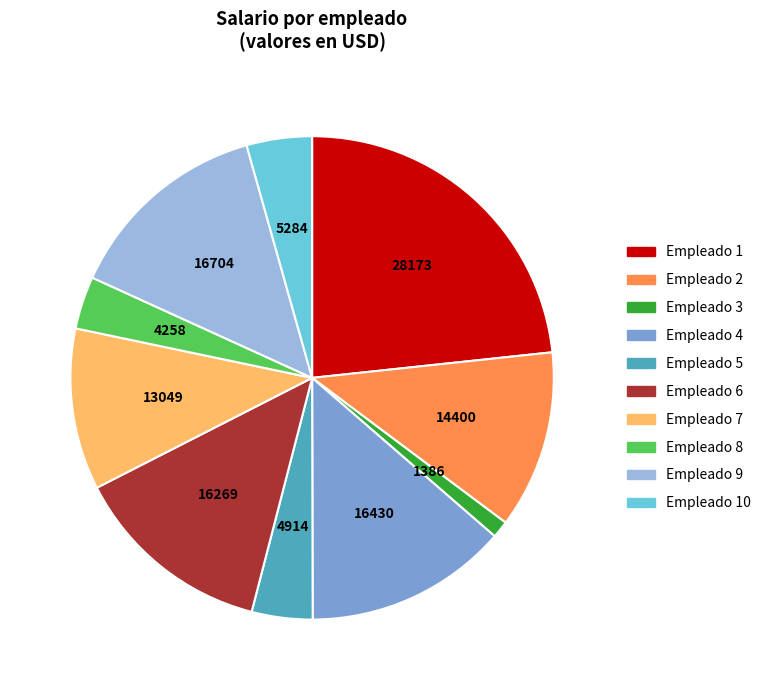

Does any single category account for the majority?

No